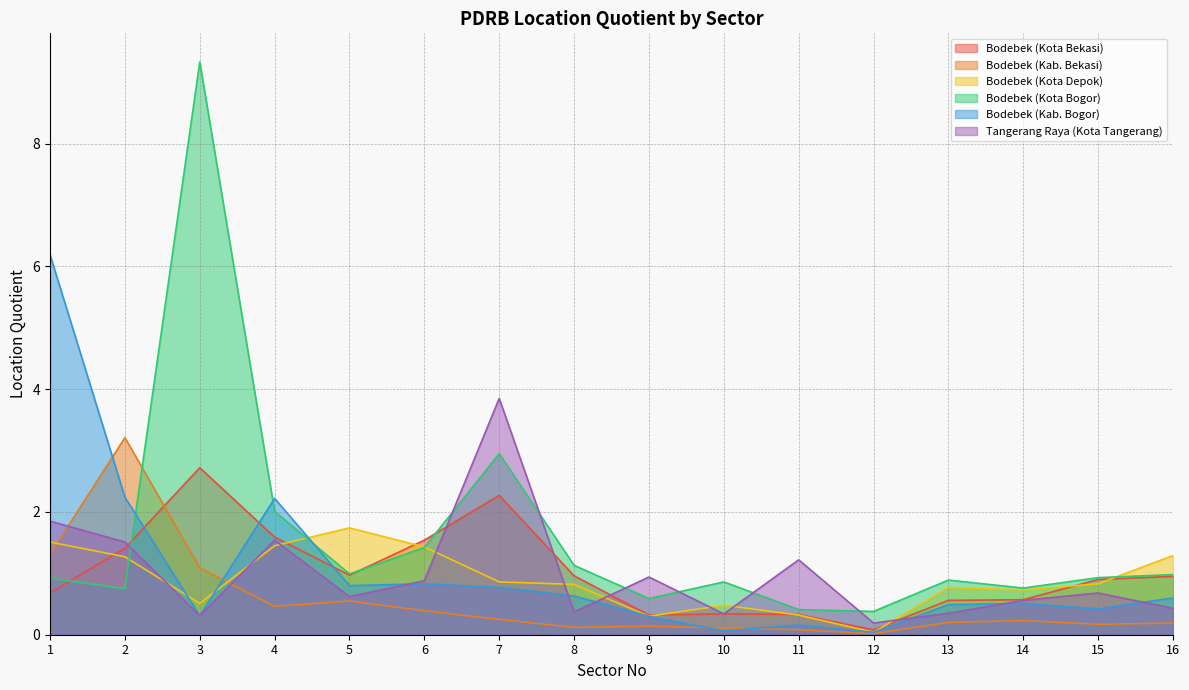

What are all the series names shown in the legend?

Bodebek (Kota Bekasi), Bodebek (Kab. Bekasi), Bodebek (Kota Depok), Bodebek (Kota Bogor), Bodebek (Kab. Bogor), Tangerang Raya (Kota Tangerang)